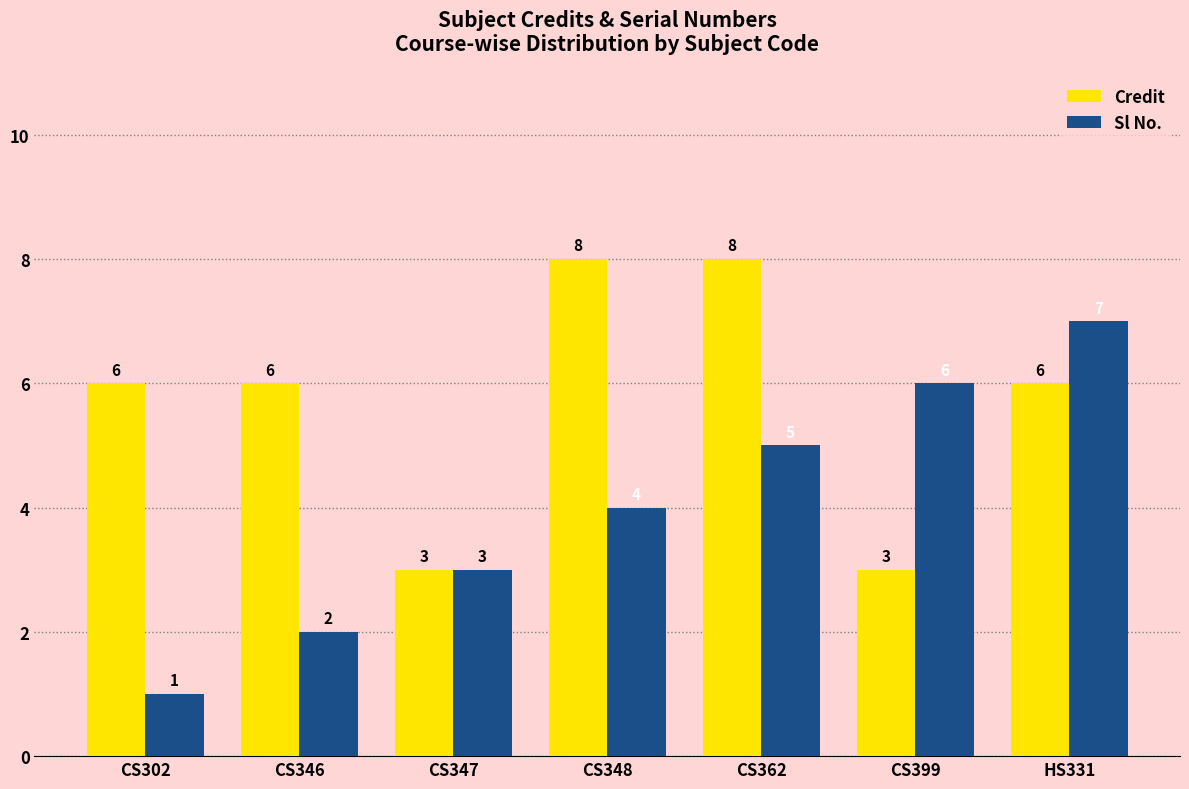

Reading left to right, transcribe all the data shown in this chart.

Credit: 6	6	3	8	8	3	6
Sl No.: 1	2	3	4	5	6	7